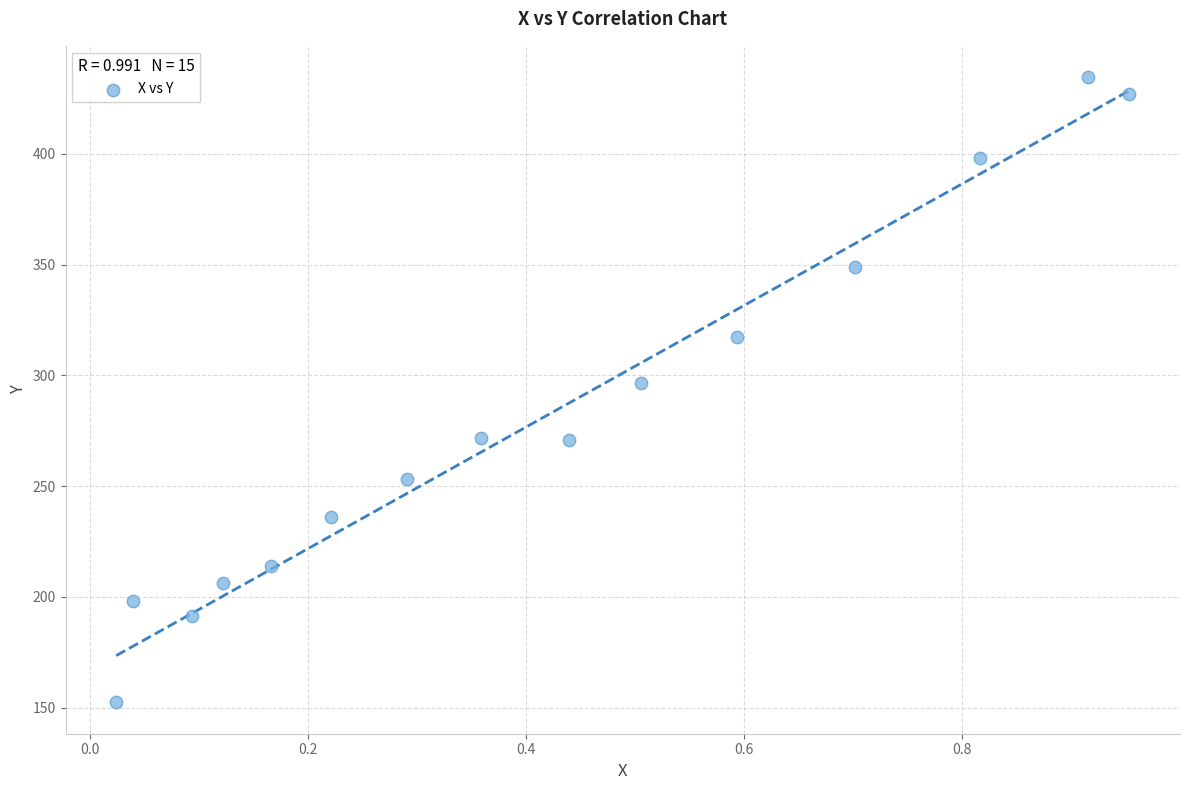

What Y value in the scatter plot is closest to 293?

296.7